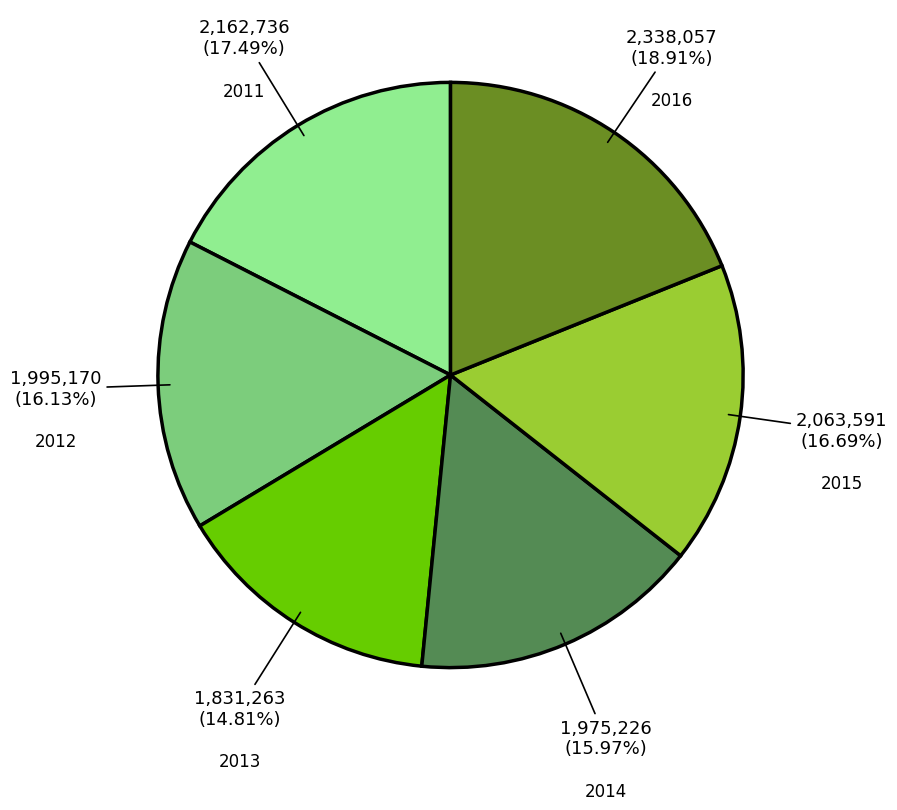

Count the number of slices in the pie.

6